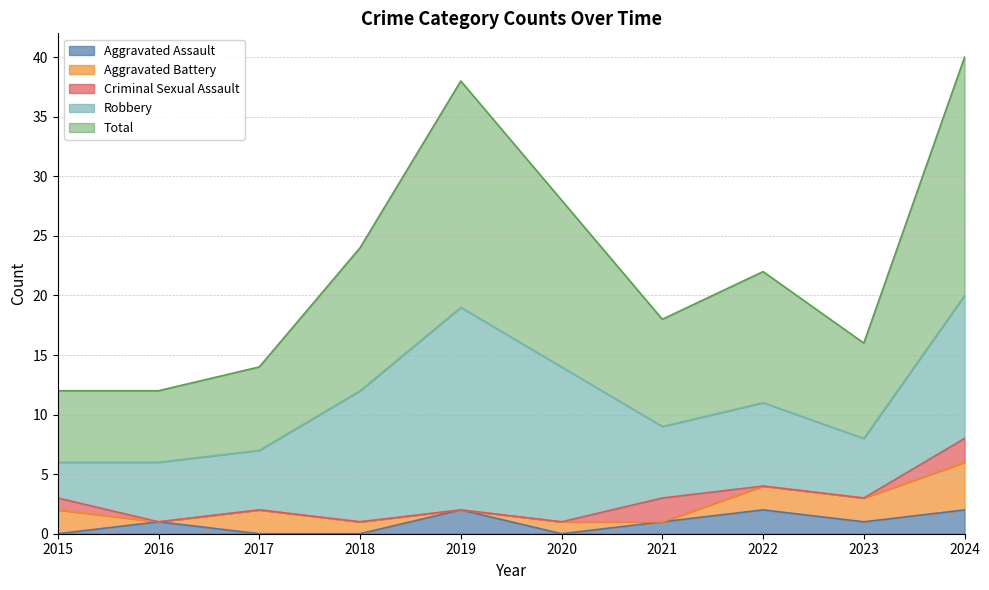

Which has a higher value, 2024 or 2018?

2024